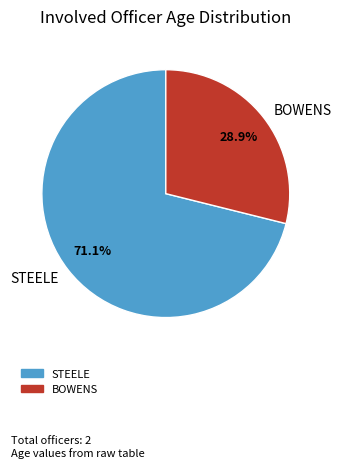

To the nearest percent, what portion does BOWENS represent?

29%